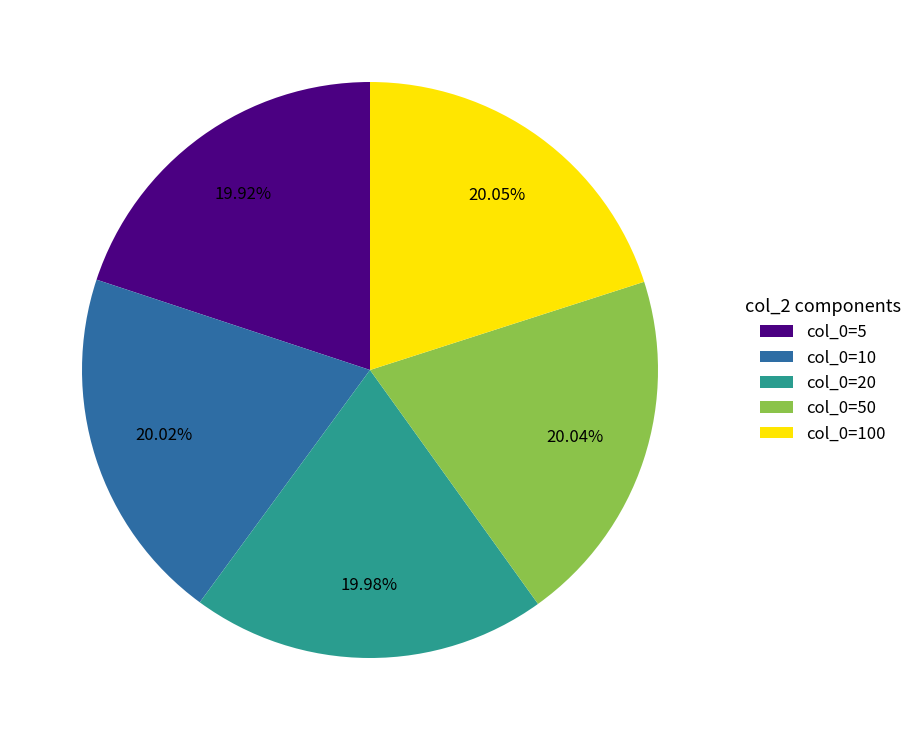

Does any single category account for the majority?

No